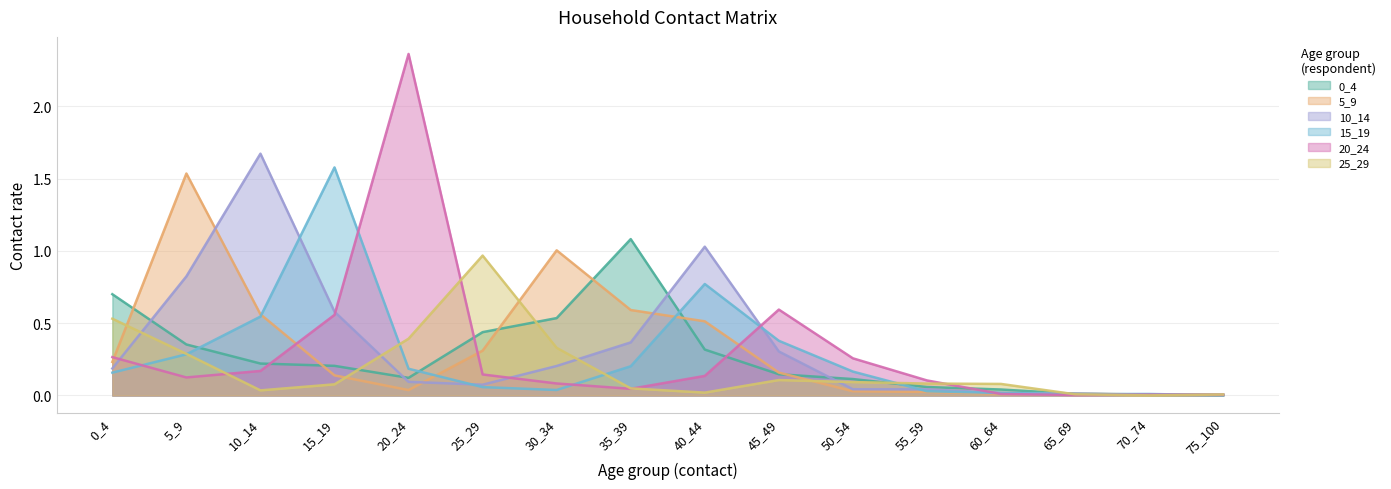

What is the value of the 10_14 point at the 7th from the left?

0.2